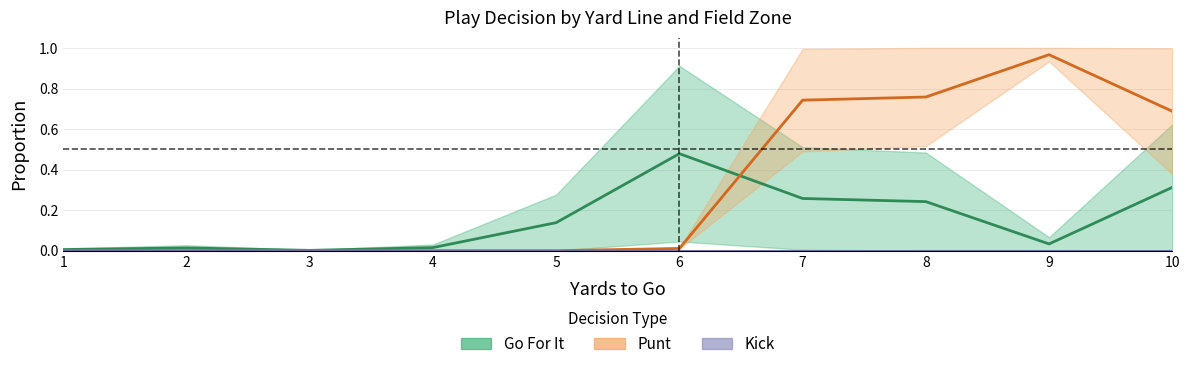

True or false: punt_fzone2 has a value of -0.5 at 5.

False